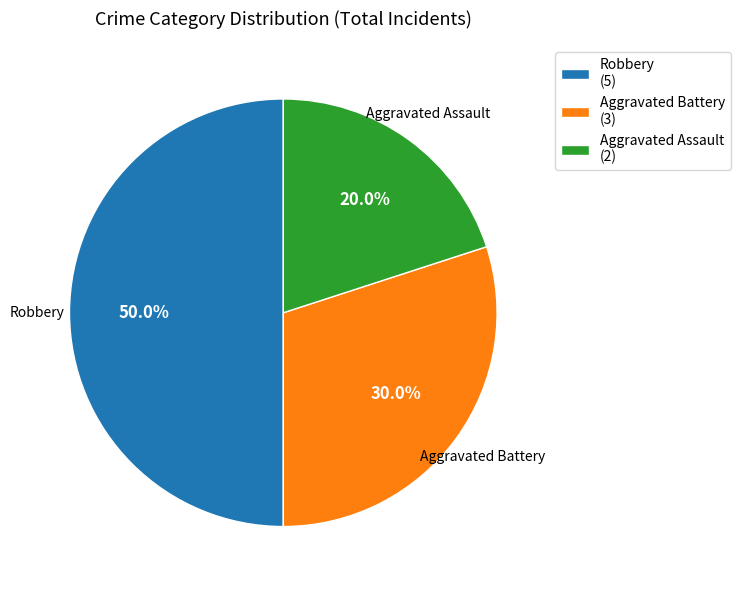

How many slices are in this pie chart?

3